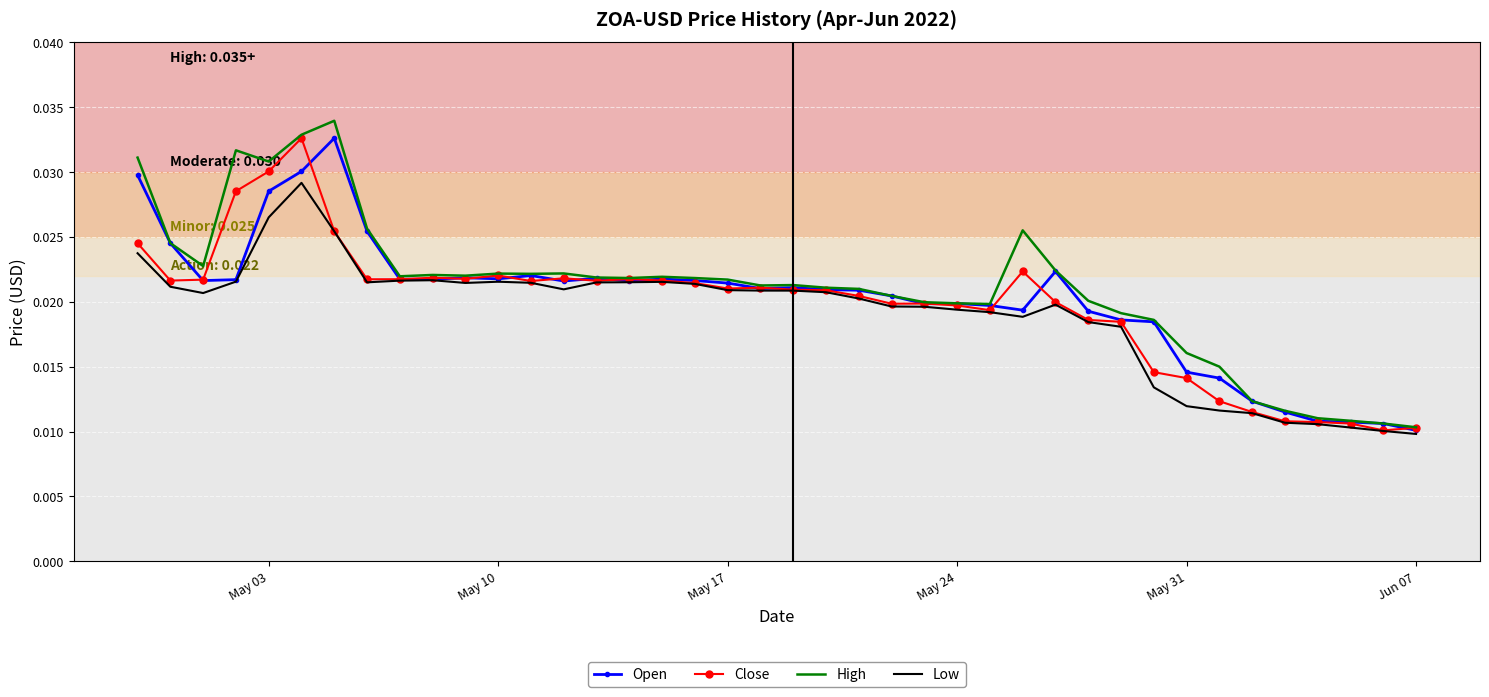

What are all the series names shown in the legend?

Open, Close, High, Low